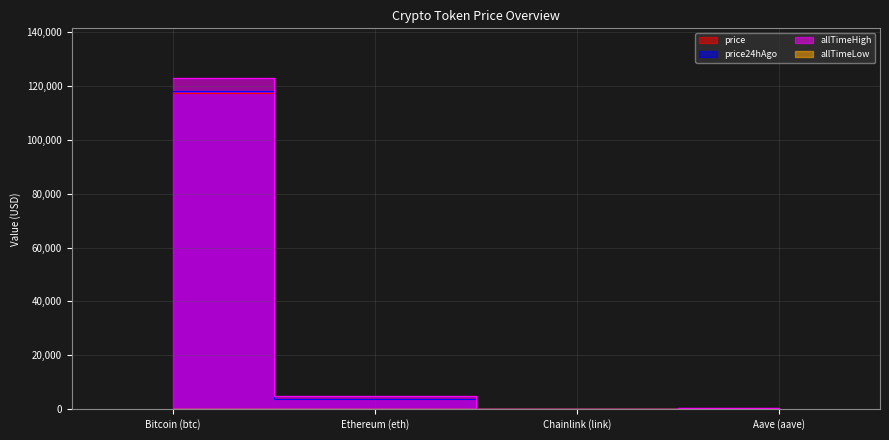

What is the value of the price point at the 2nd from the left?

3758.2